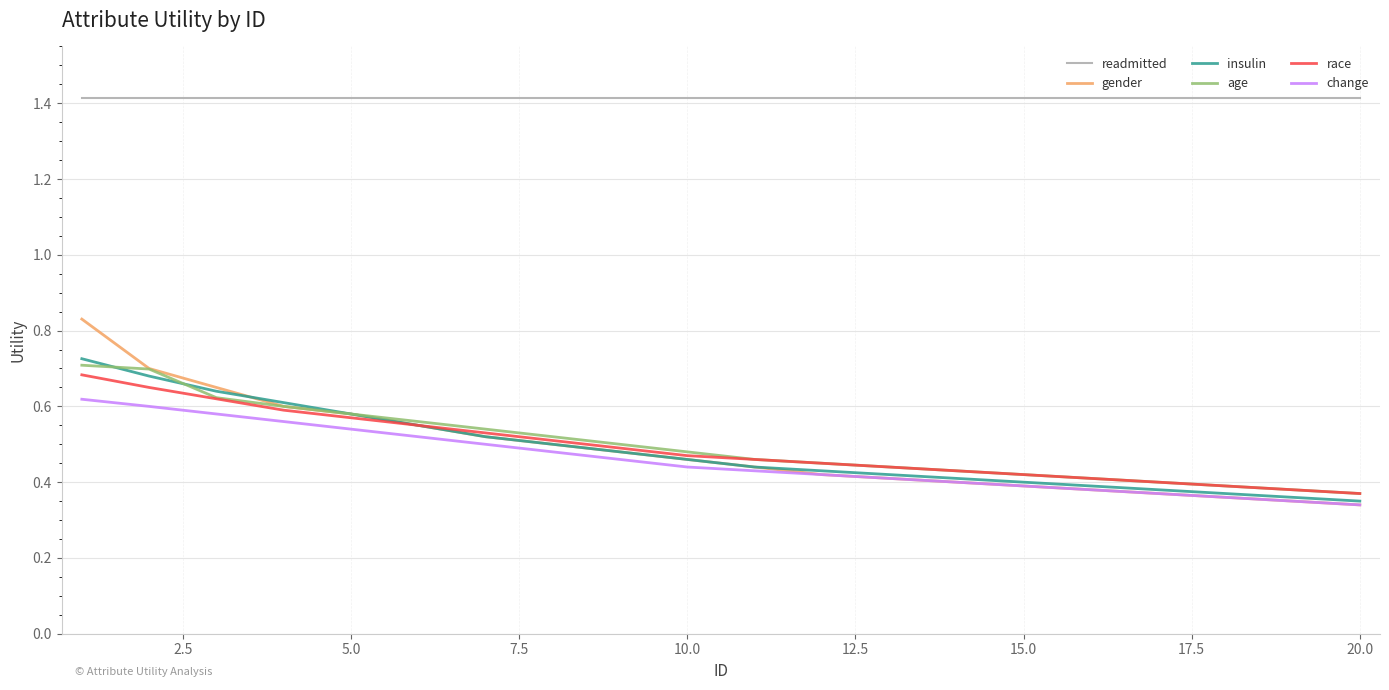

Which series has the largest total across all categories?

readmitted